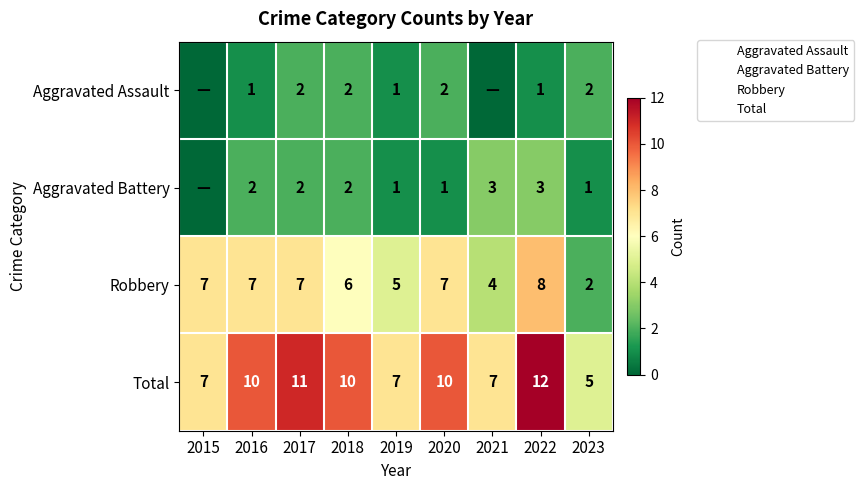

Is the value of Total at 2018 greater than the value of Aggravated Assault at 2020?

Yes